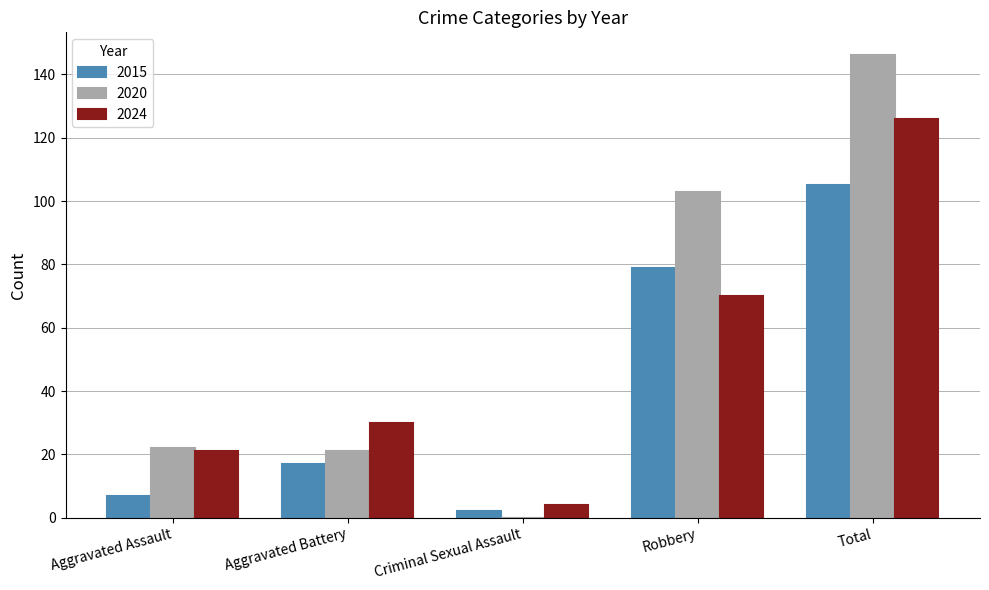

Is the value of 2015 at Aggravated Battery greater than the value of 2020 at Criminal Sexual Assault?

Yes